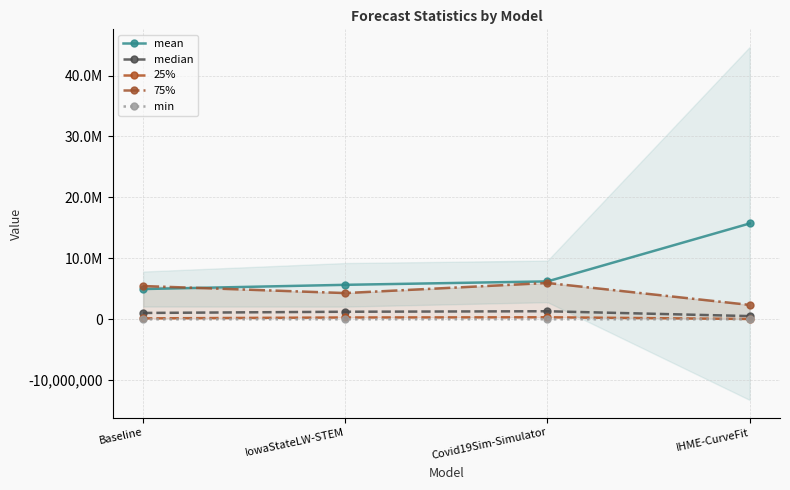

Which series has the widest spread of values?

mean